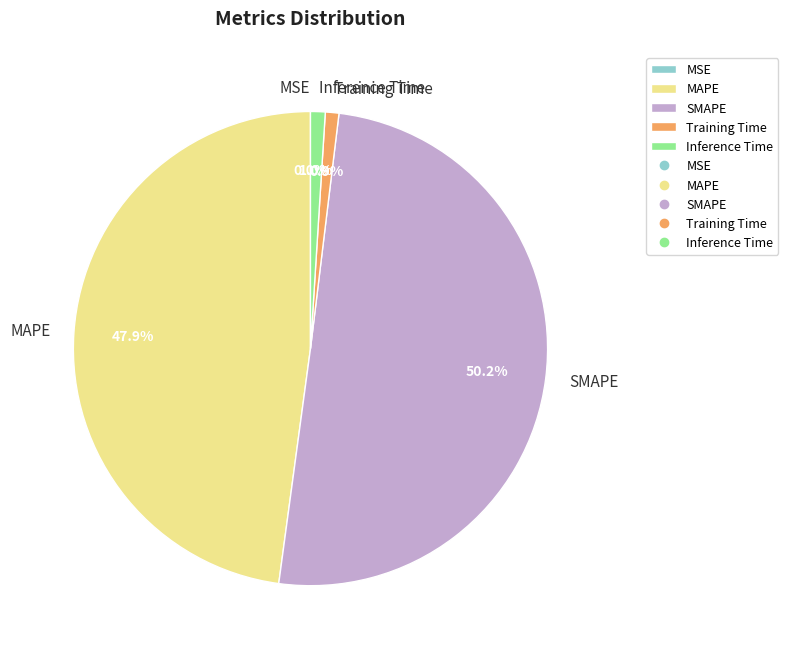

Between SMAPE and Inference Time, which is larger?

SMAPE